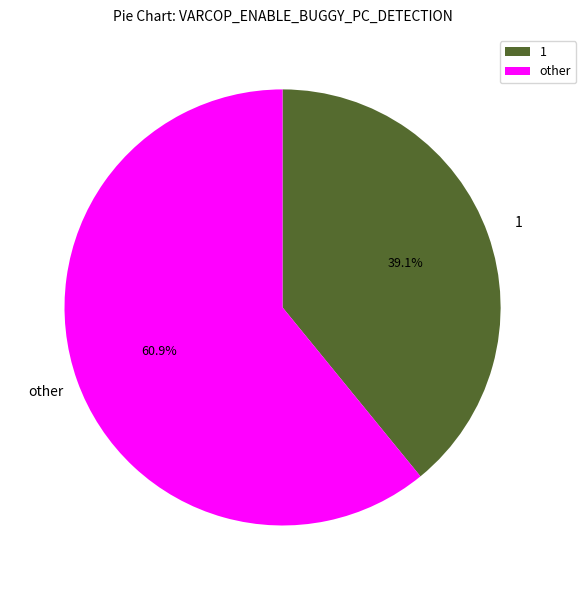

Which has a higher value, other or 1?

other